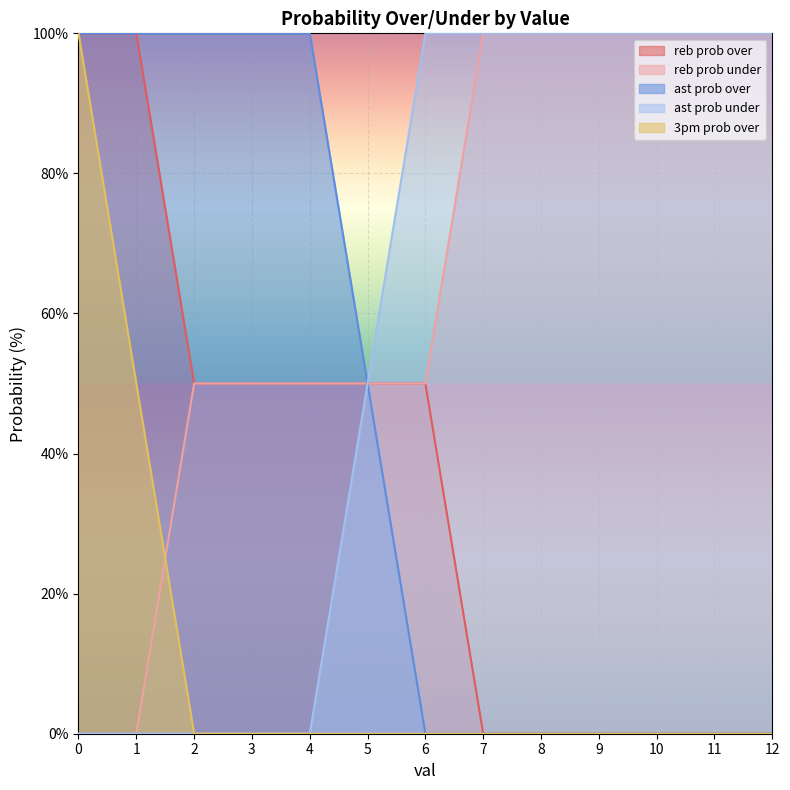

The value of ast prob under at 7 is 100. True or false?

True